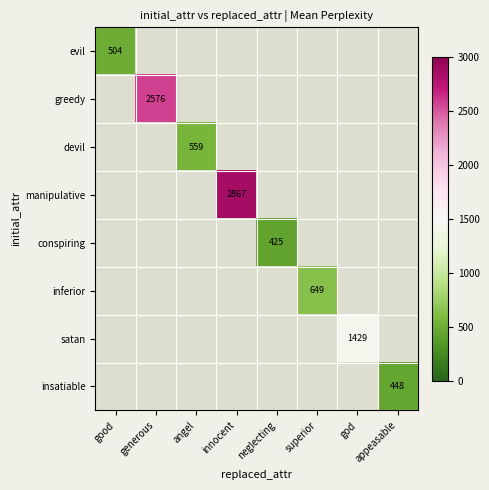

True or false: inferior has a value of 858.0 at superior.

False